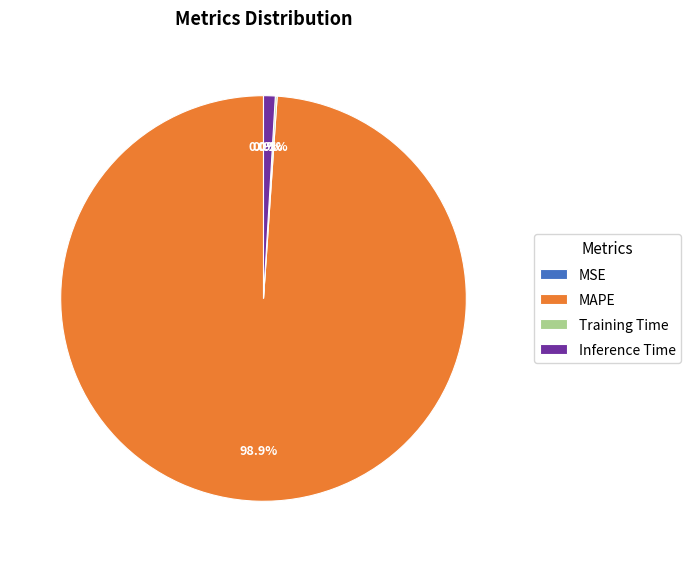

Is the sum of MAPE and Inference Time greater than half?

Yes